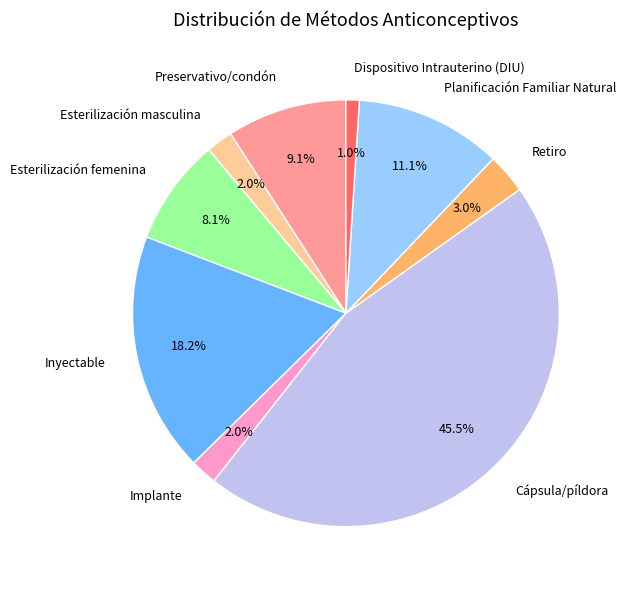

How many segments does this pie chart have?

9